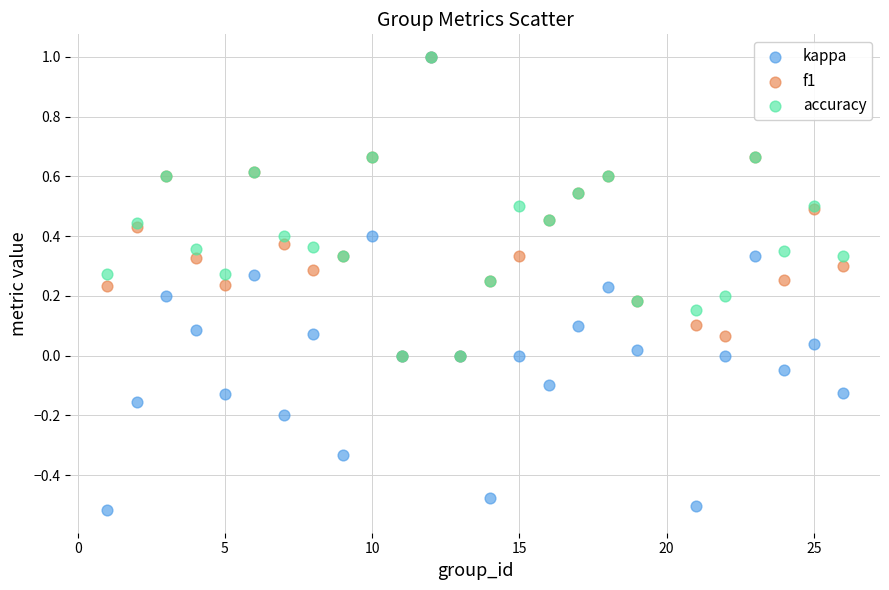

Which series has the largest Y range (max minus min)?

kappa